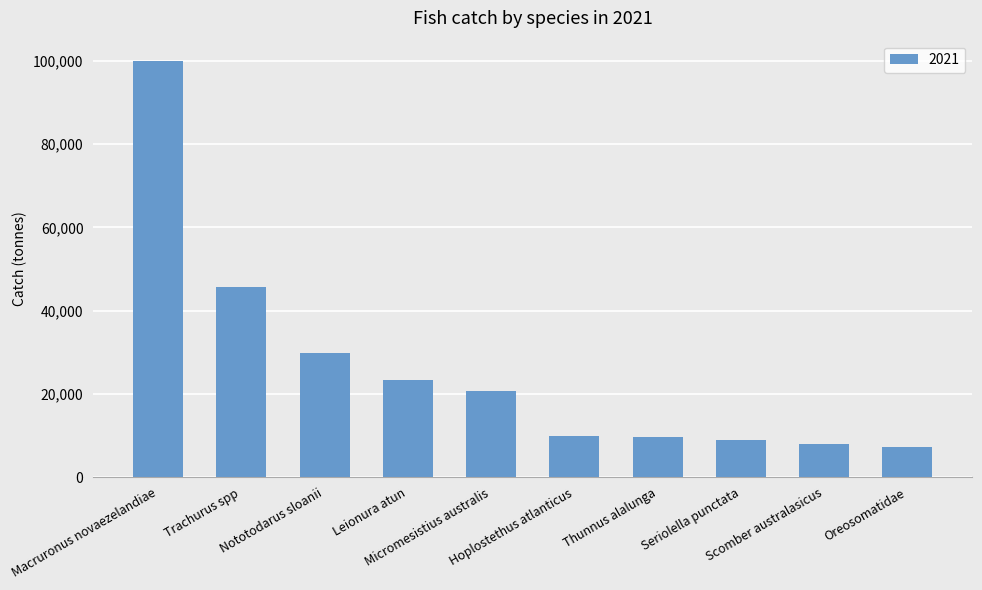

How many values exceed 20594?

5